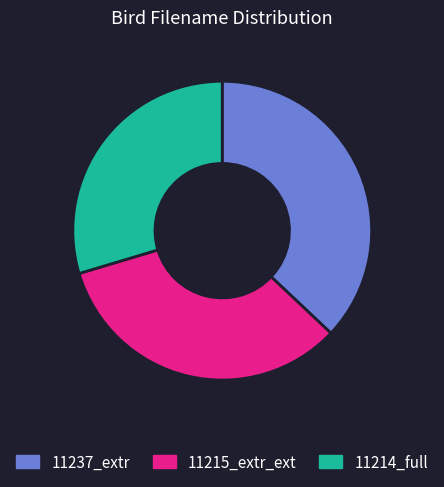

Is there a majority slice in this chart?

No